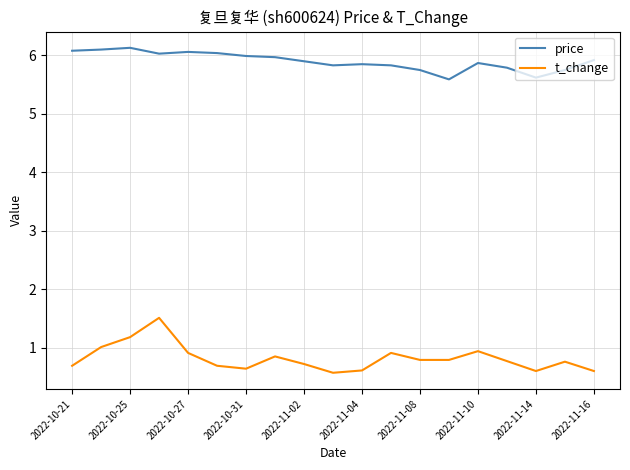

True or false: price and t_change intersect in this chart.

False